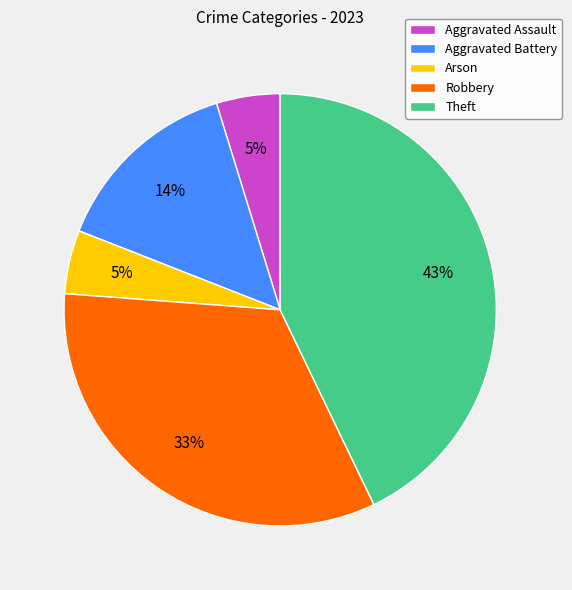

Is there any slice that represents more than half of the pie?

No